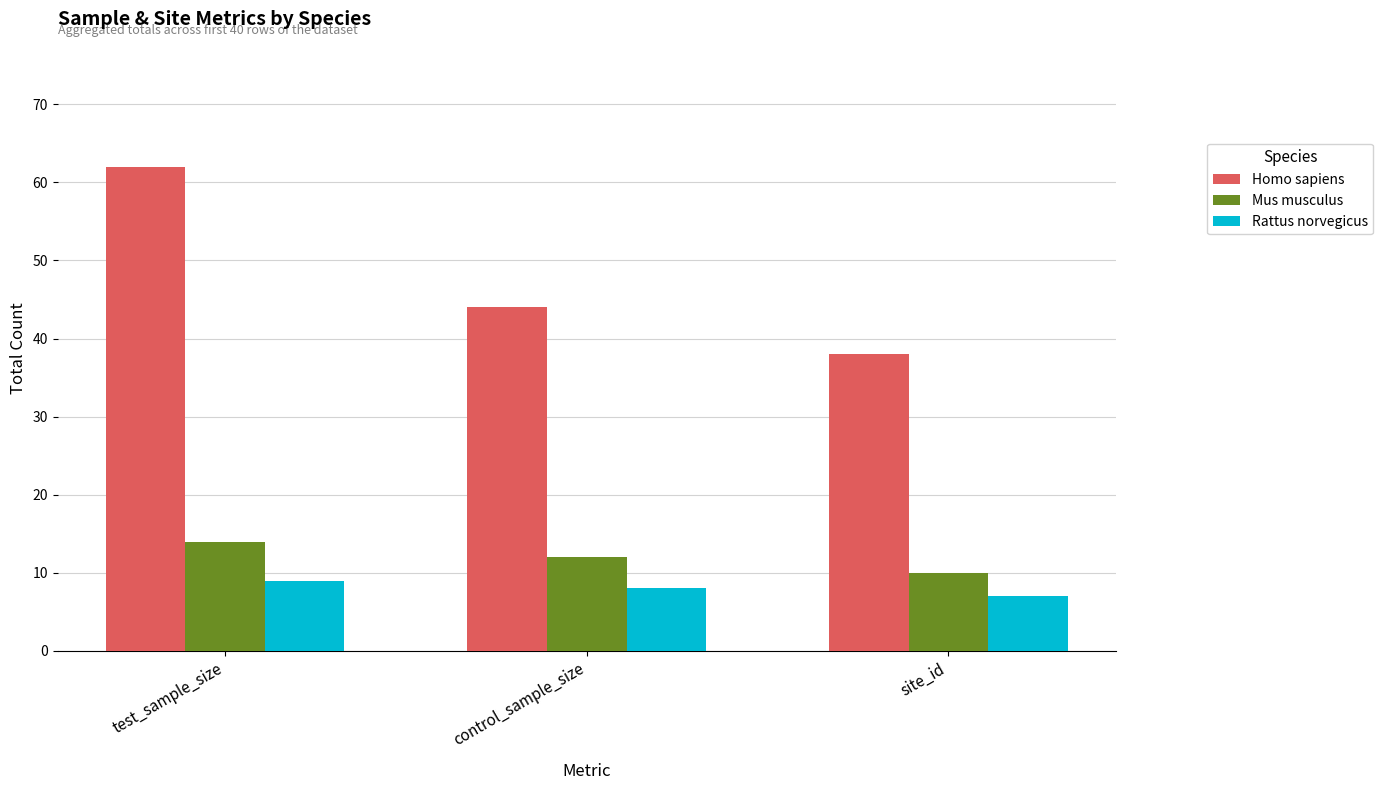

At which category does the chart reach its minimum across all series?

site_id